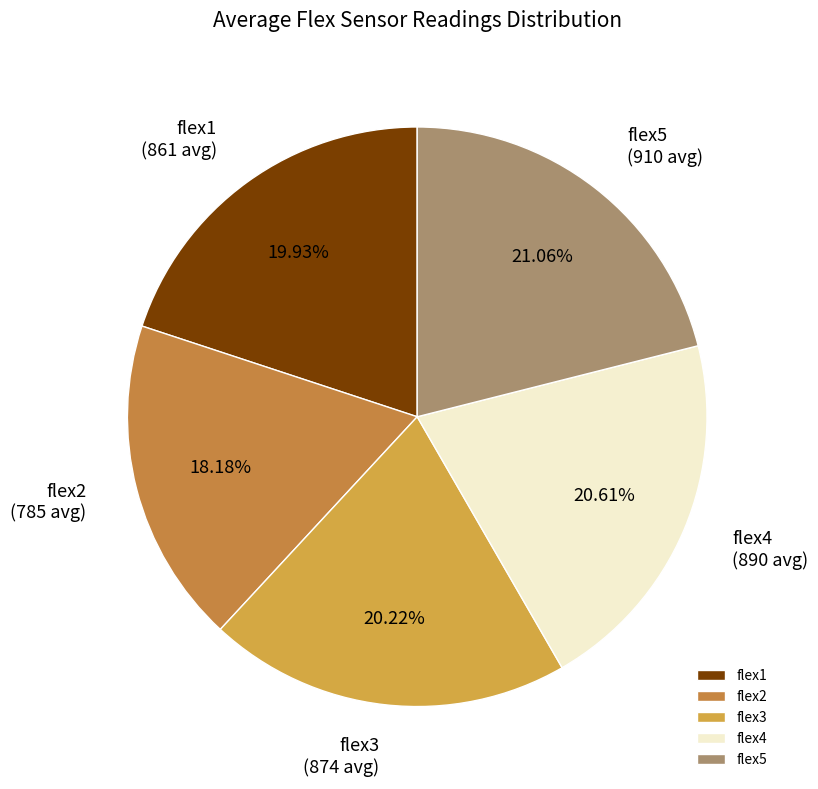

Does flex5 represent more than half of the total?

No